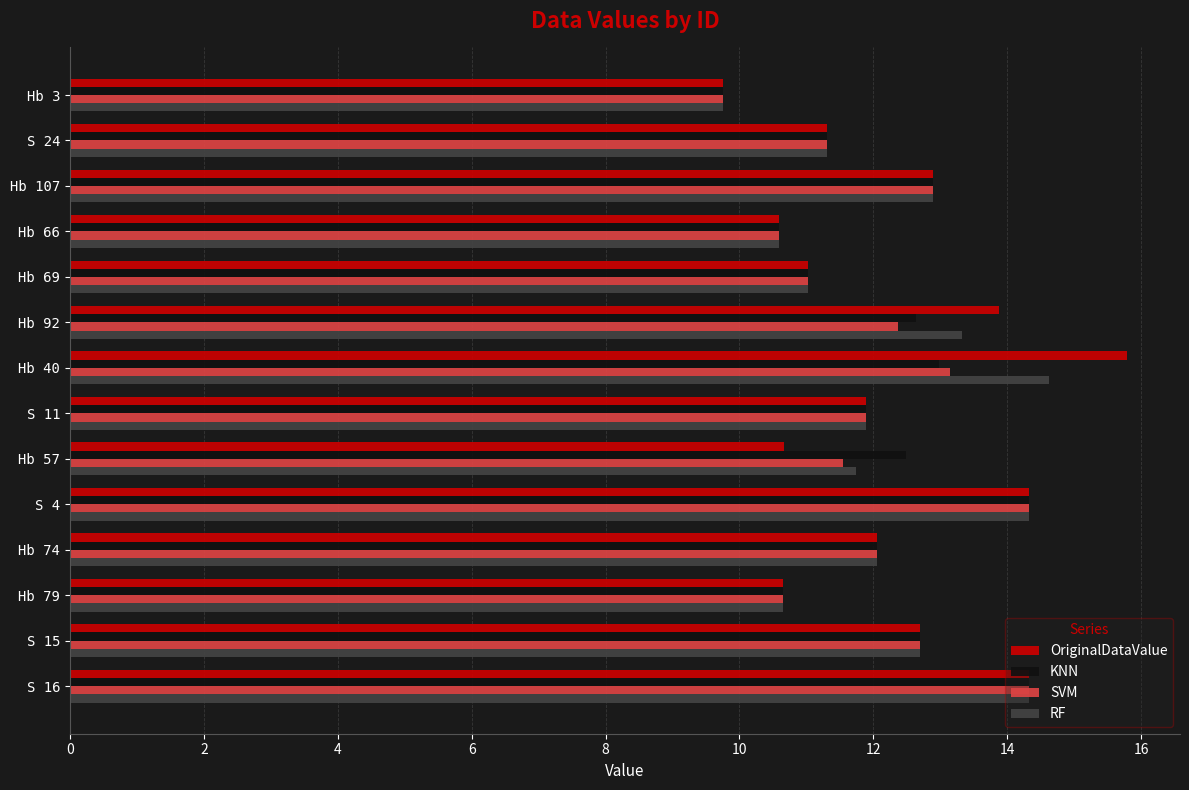

What is the minimum value shown in the chart?

9.8